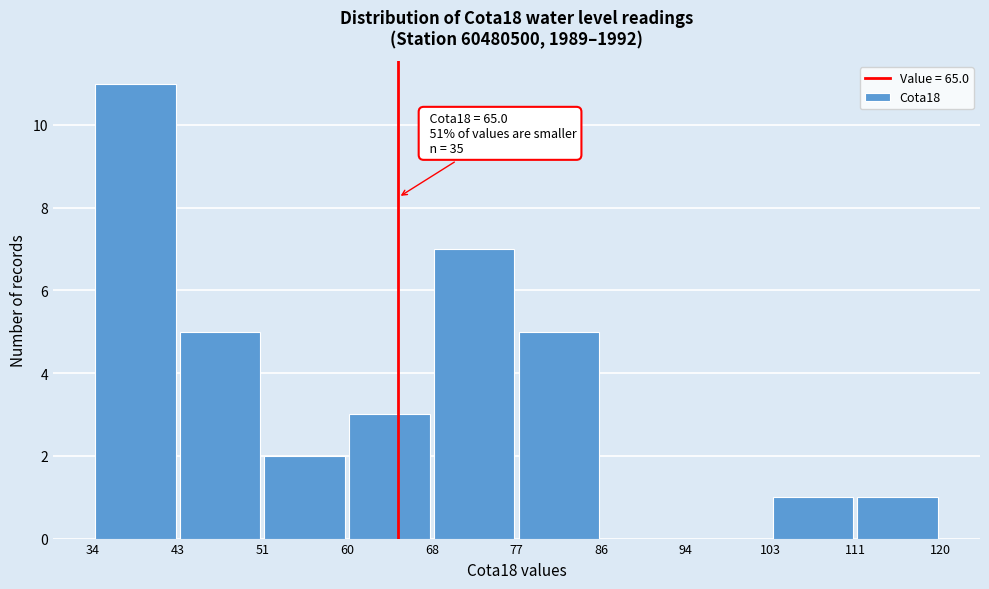

Which range on the x-axis has the tallest bar?

34 to 43